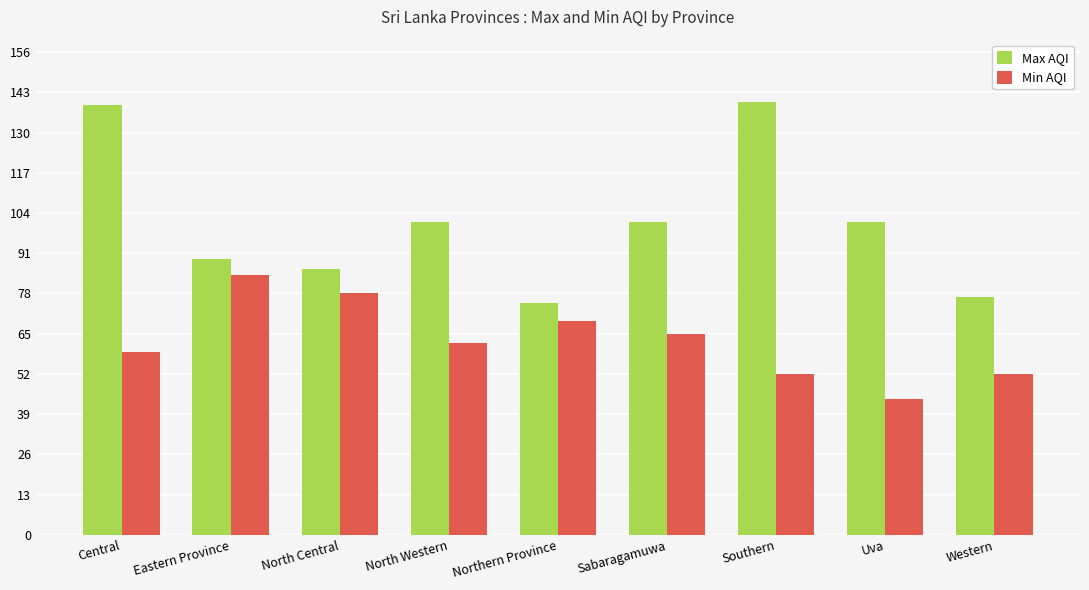

What is the difference between the maximum and minimum values in the Min AQI series?

40